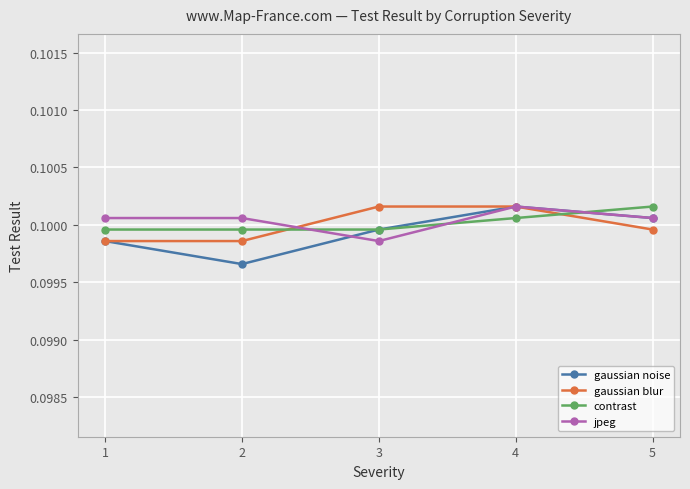

What is the sum of the contrast values at 2 and 1?

0.2